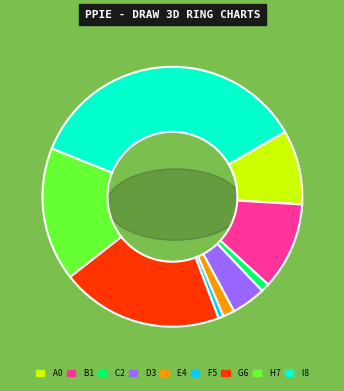

Is it true that Aggravated Battery is 1% of the pie?

False